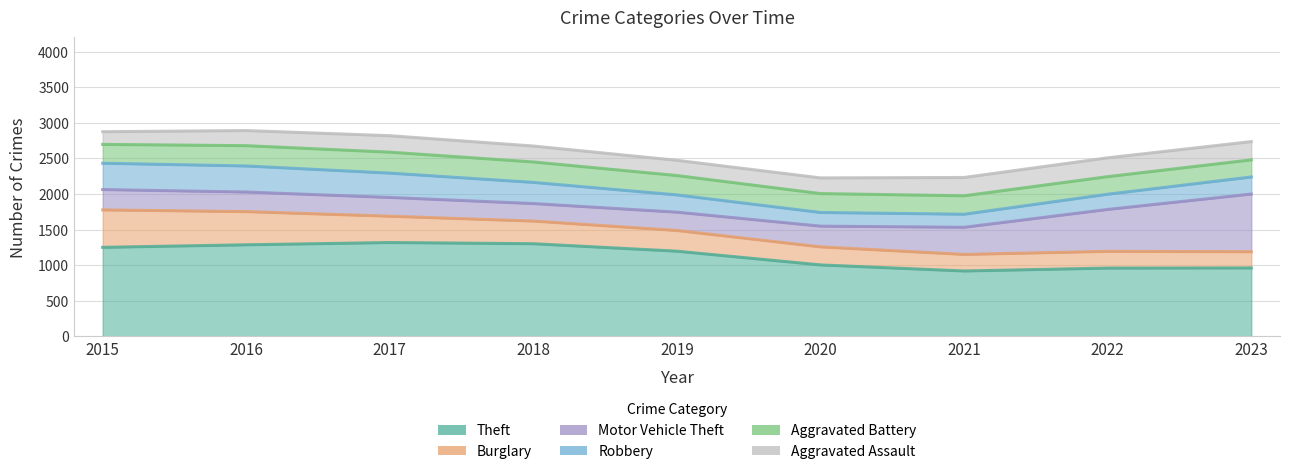

Is it true that Burglary equals 93 at 2018?

False